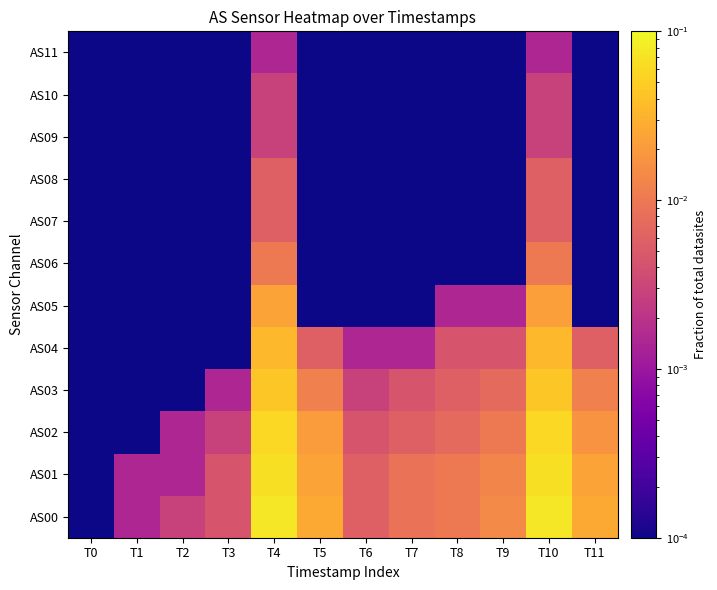

At T9, list the series in order from smallest to largest.

AS06, AS07, AS08, AS09, AS10, AS11, AS05, AS04, AS03, AS02, AS01, AS00